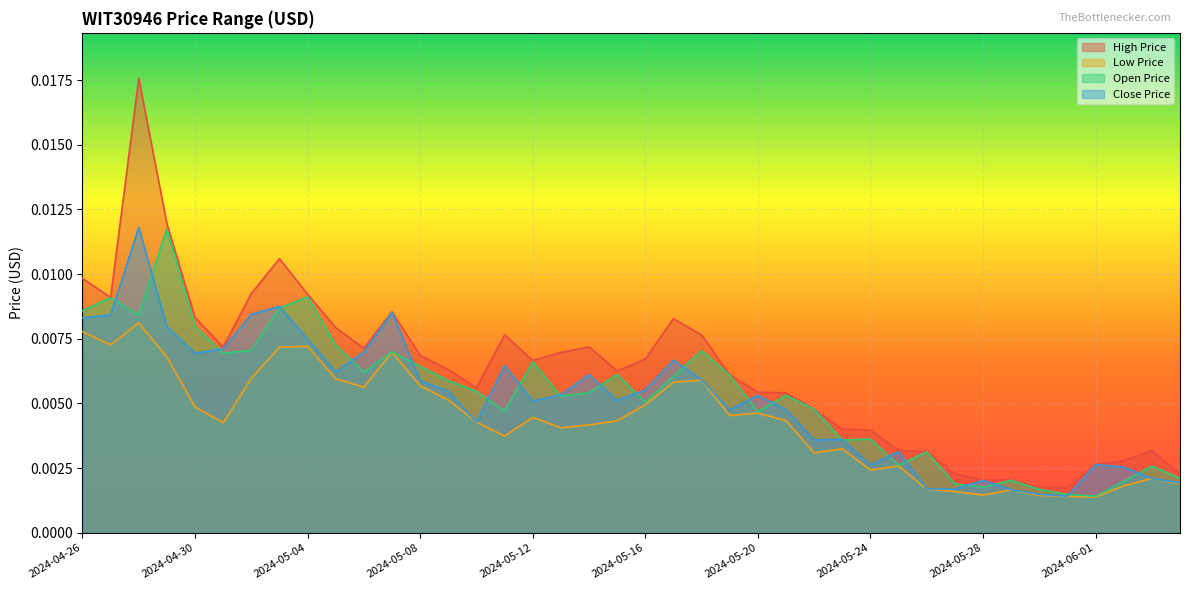

At which label does WIT30946_HIGH_PRICE_USD reach its peak?

2024-04-28